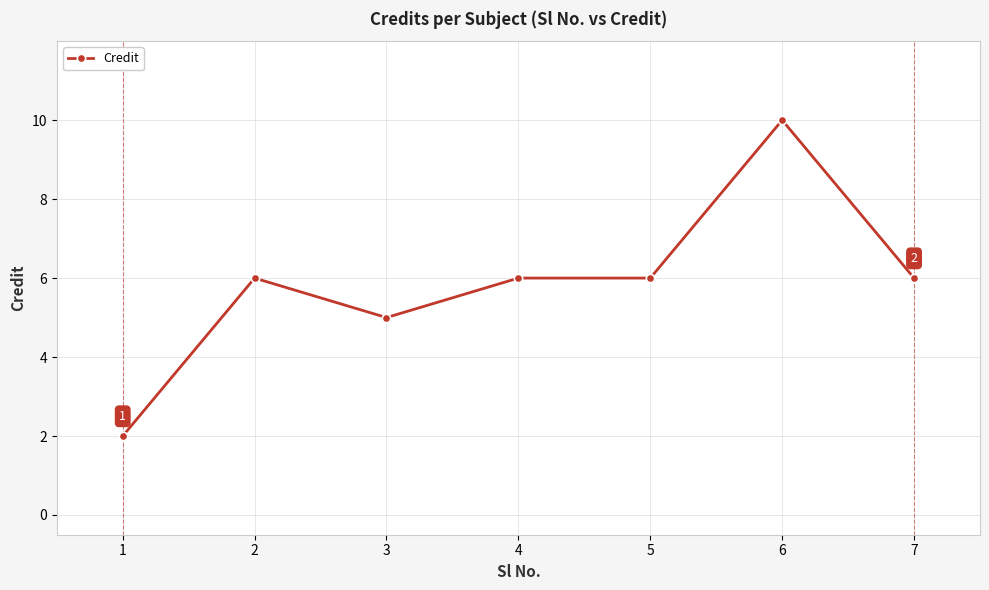

What is the ratio of the value at 5 to the value at 1?

3.0